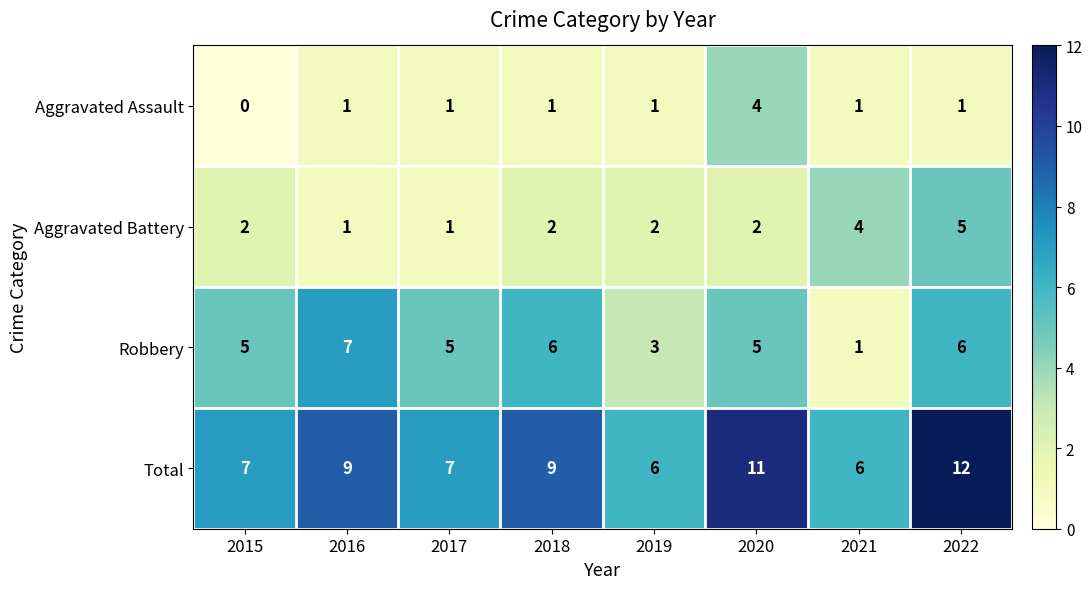

What is the total value across all series at 2022?

24